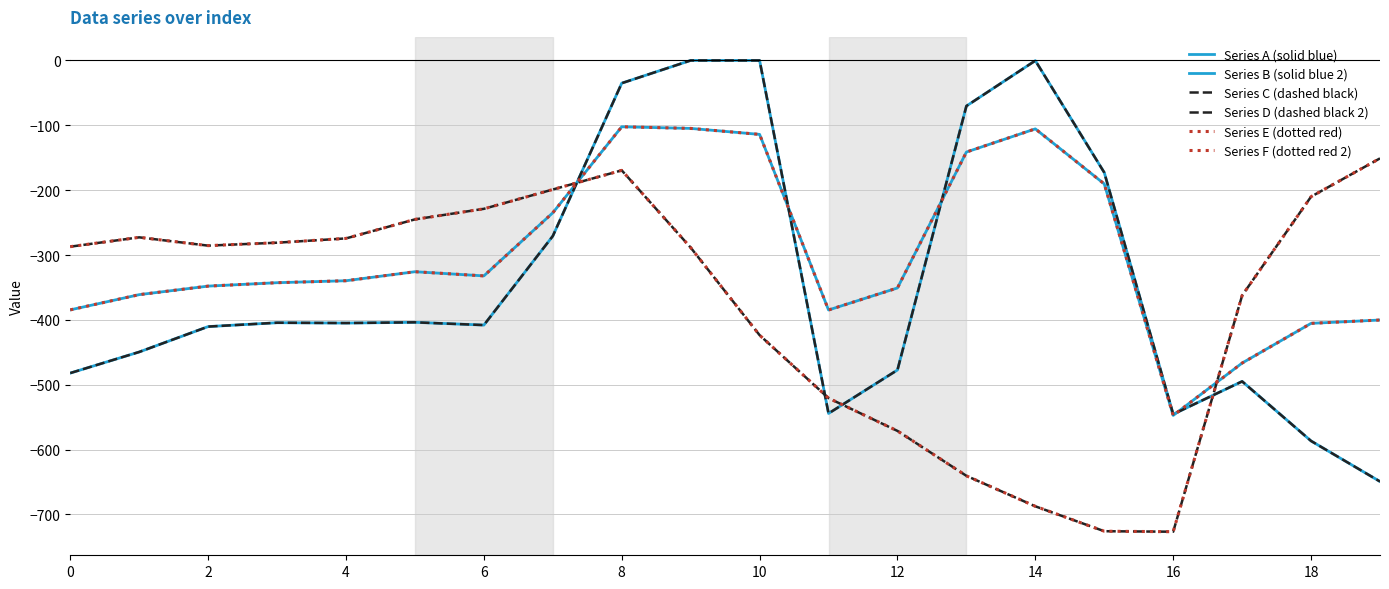

At which label is Series F (dotted red 2) closest to -438?

10